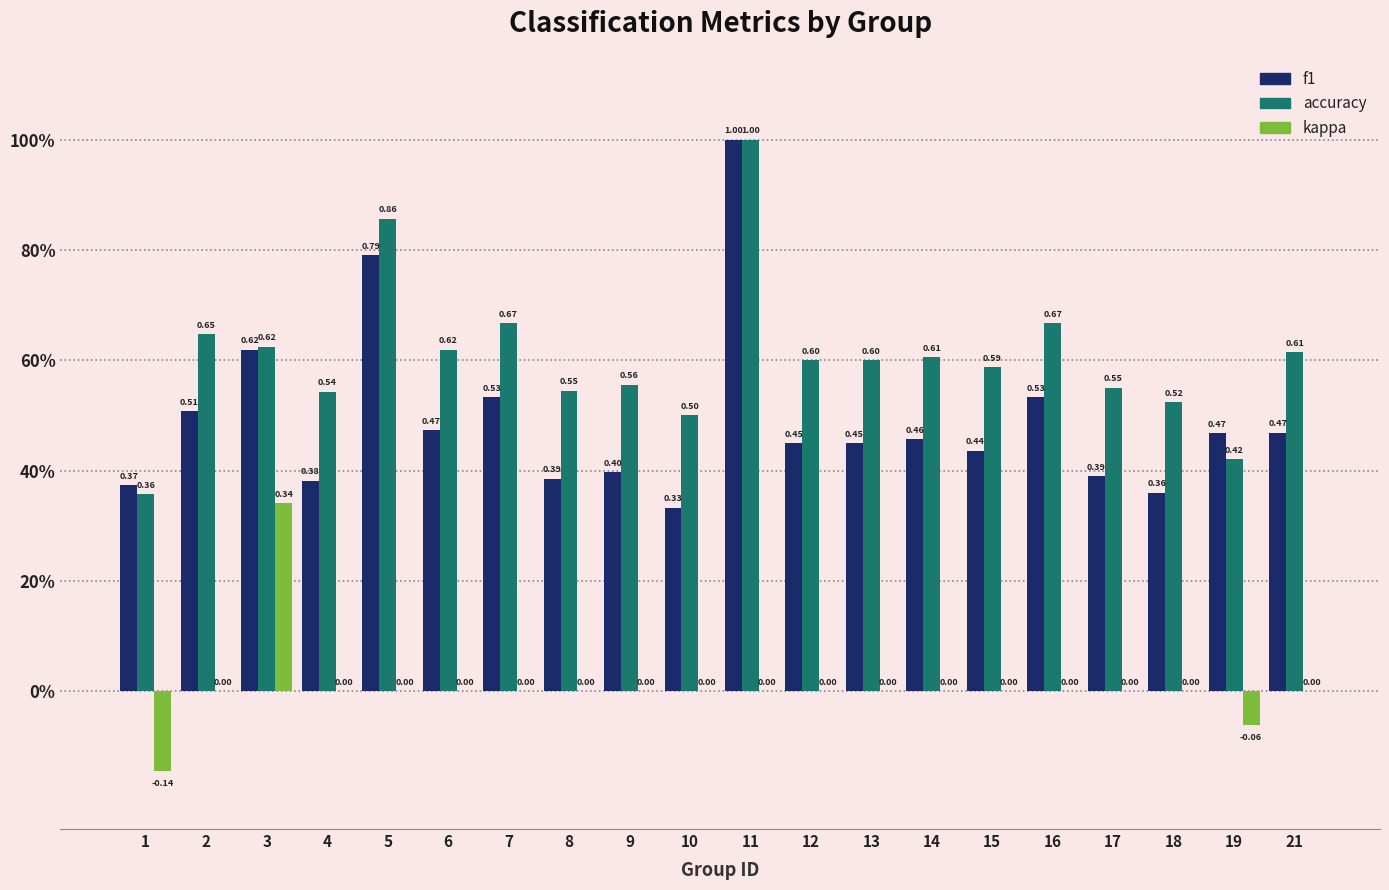

Reading right to left, extract all data points from this chart.

f1: 0.5	0.5	0.4	0.4	0.5	0.4	0.5	0.5	0.5	1.0	0.3	0.4	0.4	0.5	0.5	0.8	0.4	0.6	0.5	0.4
accuracy: 0.6	0.4	0.5	0.6	0.7	0.6	0.6	0.6	0.6	1.0	0.5	0.6	0.5	0.7	0.6	0.9	0.5	0.6	0.6	0.4
kappa: 0.0	-0.1	0.0	0.0	0.0	0.0	0.0	0.0	0.0	0.0	0.0	0.0	0.0	0.0	0.0	0.0	0.0	0.3	0.0	-0.1